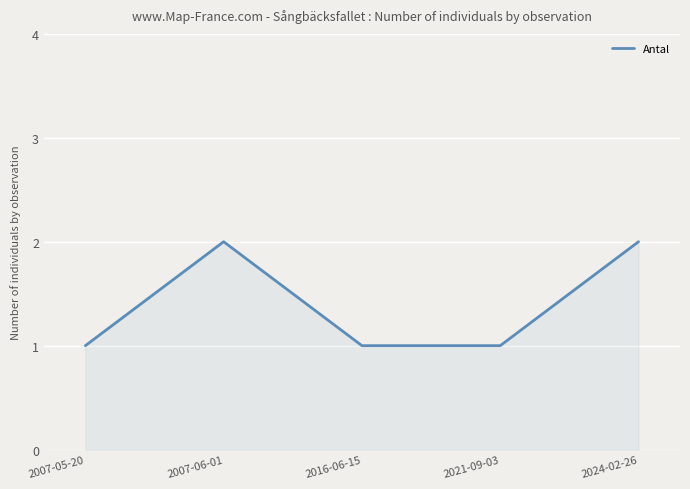

Does the chart have visible grid lines?

Yes